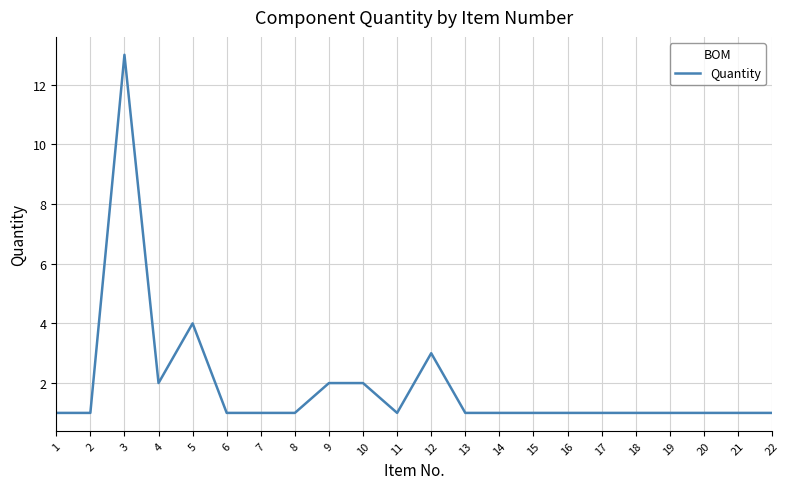

Reading right to left, what are all the values shown in this chart?

1	1	1	1	1	1	1	1	1	1	3	1	2	2	1	1	1	4	2	13	1	1